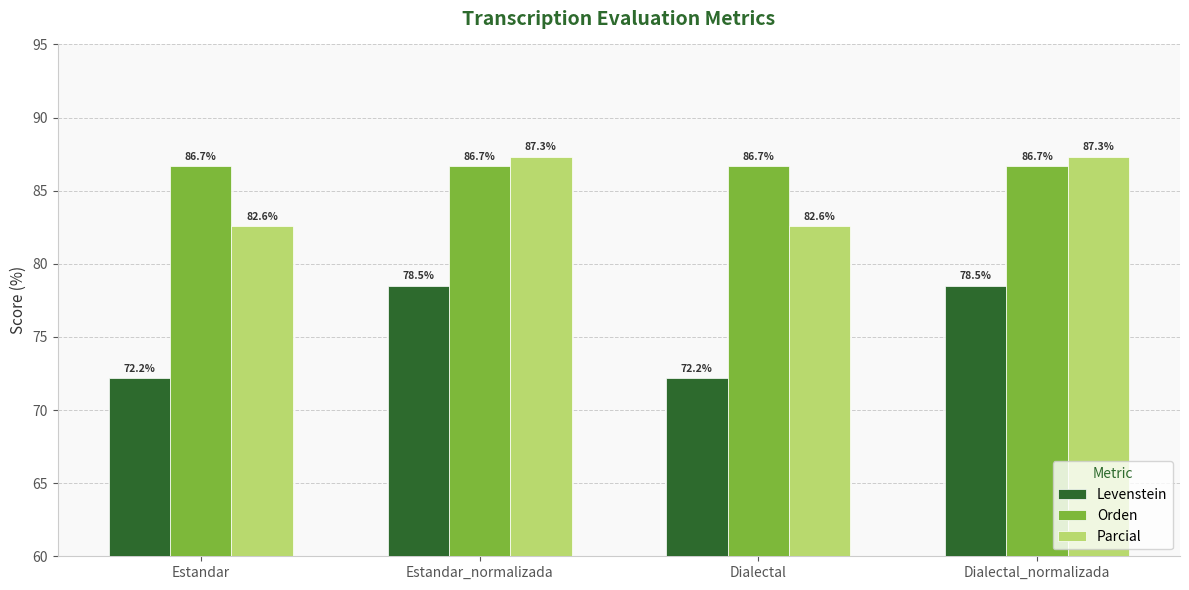

What is the approximate value of Levenstein at Estandar?

72.2